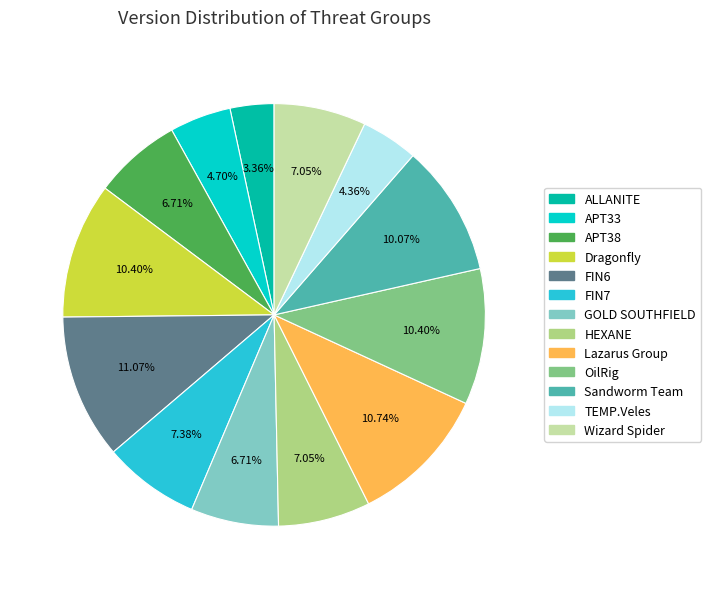

To the nearest percent, what portion does FIN6 represent?

11%